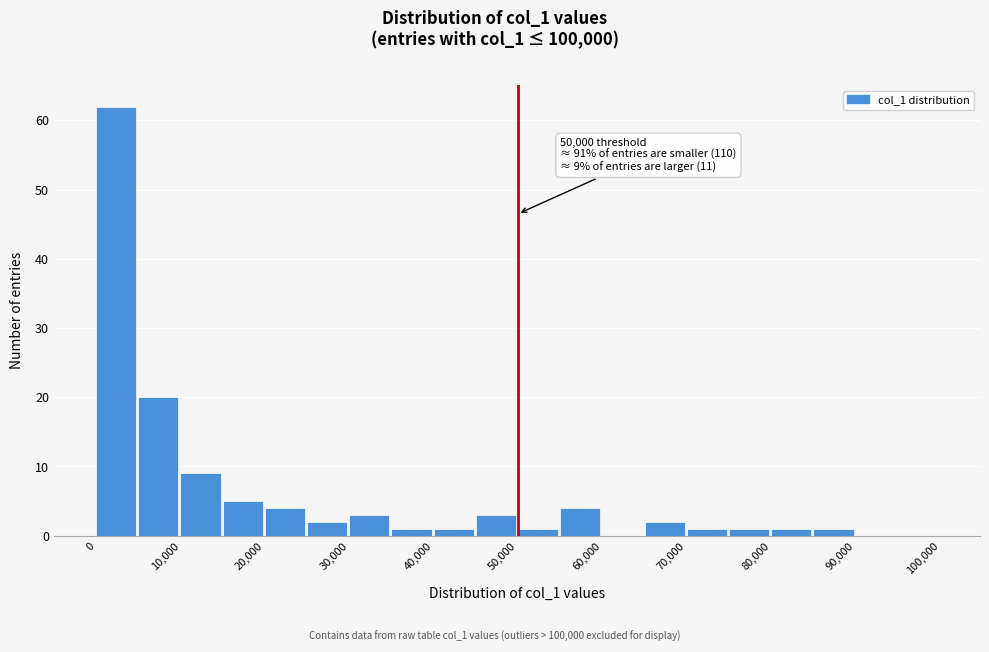

Which range on the x-axis has the tallest bar?

0 to 5000